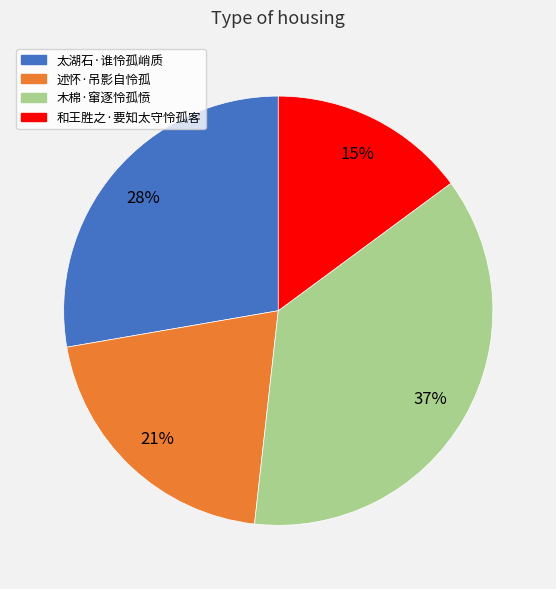

What is the smallest slice in the pie chart?

和王胜之·要知太守怜孤客